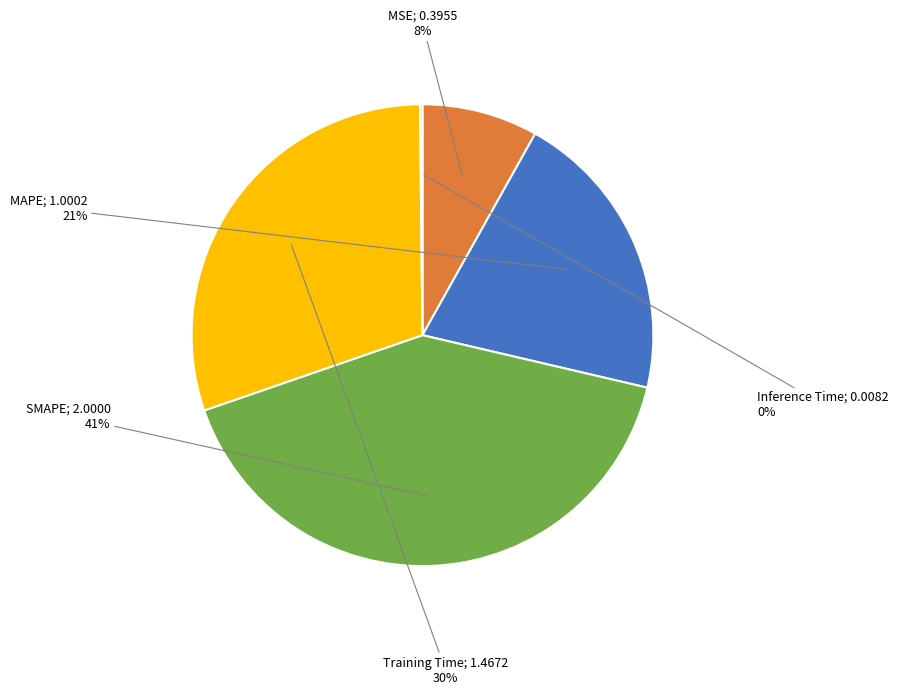

Is there any slice that represents more than half of the pie?

No